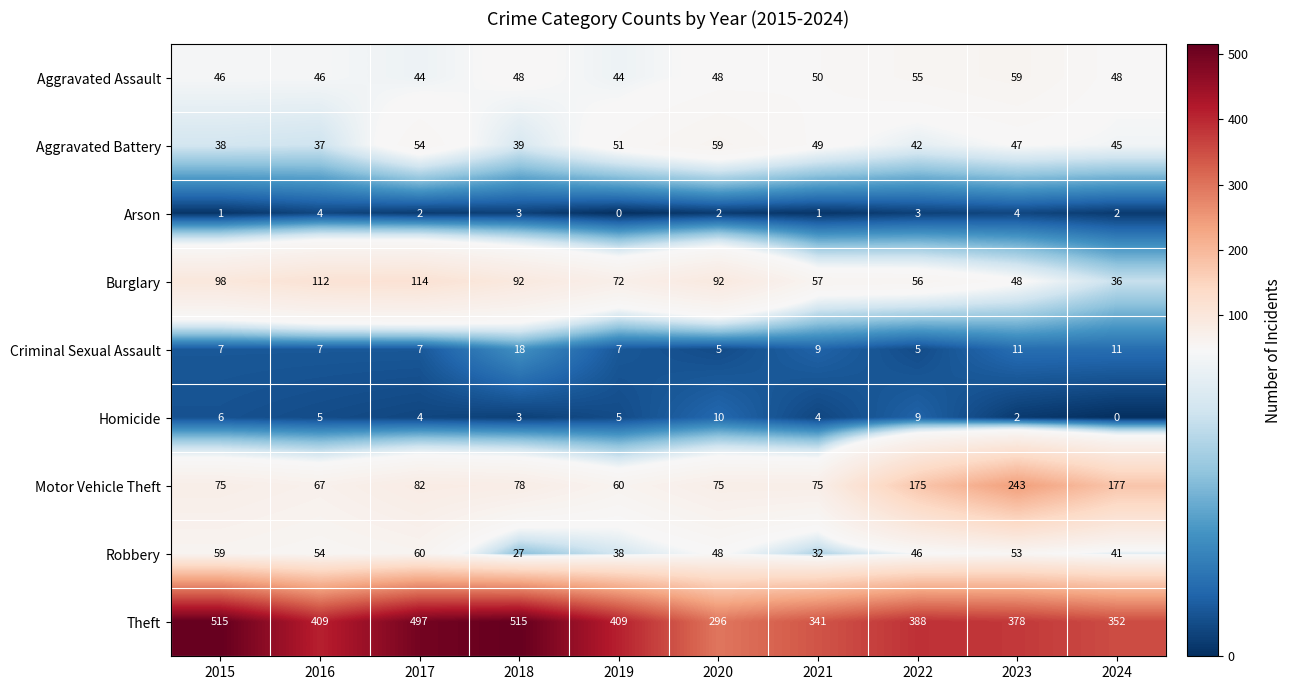

The value of Homicide at 2021 is 4. True or false?

True